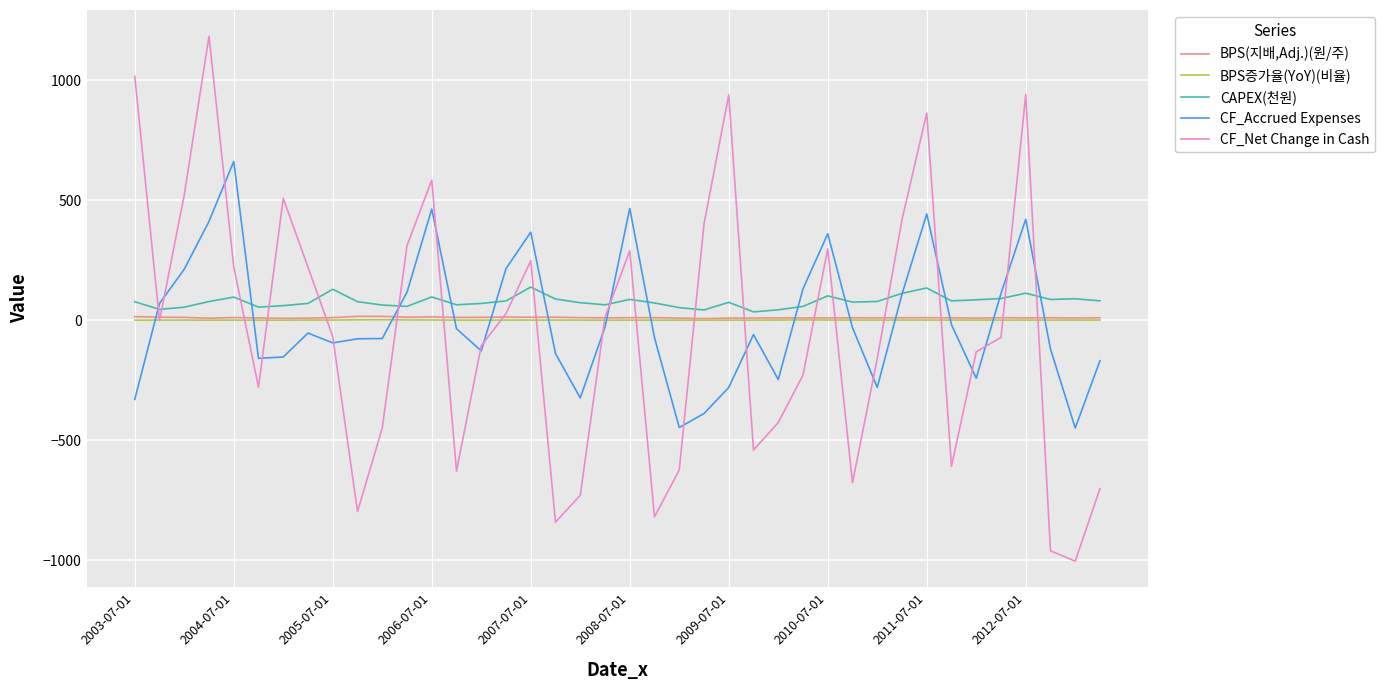

What is the greatest value displayed?

1182.5